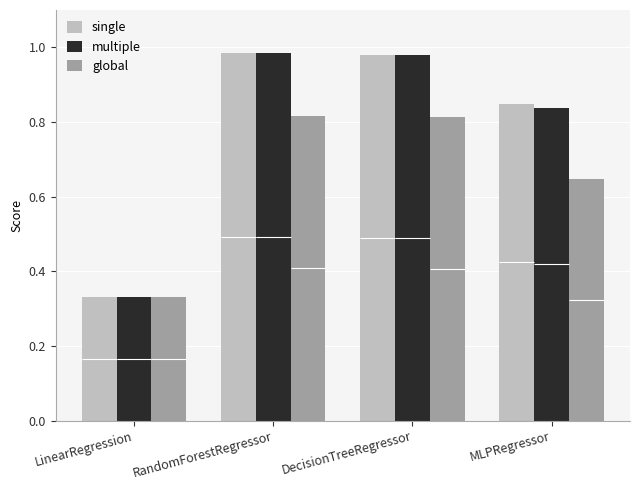

How many global values are between 0 and 1?

4